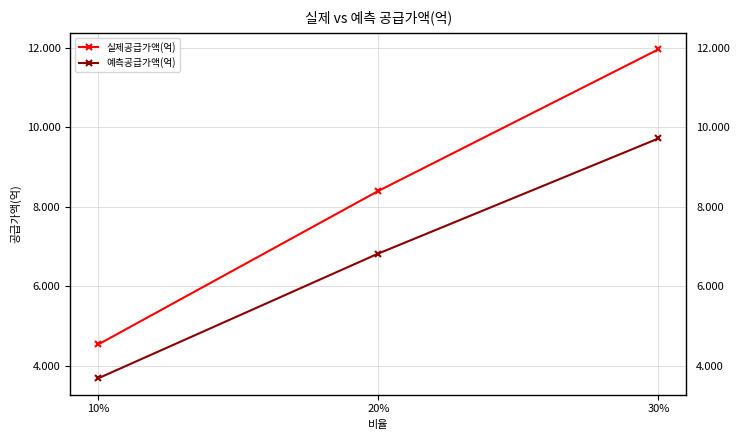

Rank the series by their maximum value, from lowest to highest.

예측공급가액(억), 실제공급가액(억)